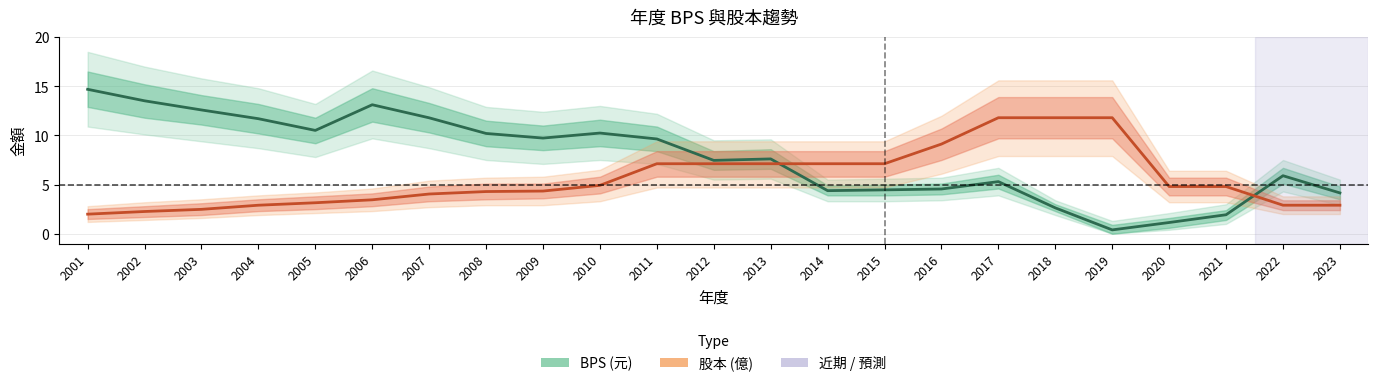

True or false: BPS (元) and 股本 (億) cross at least once.

True